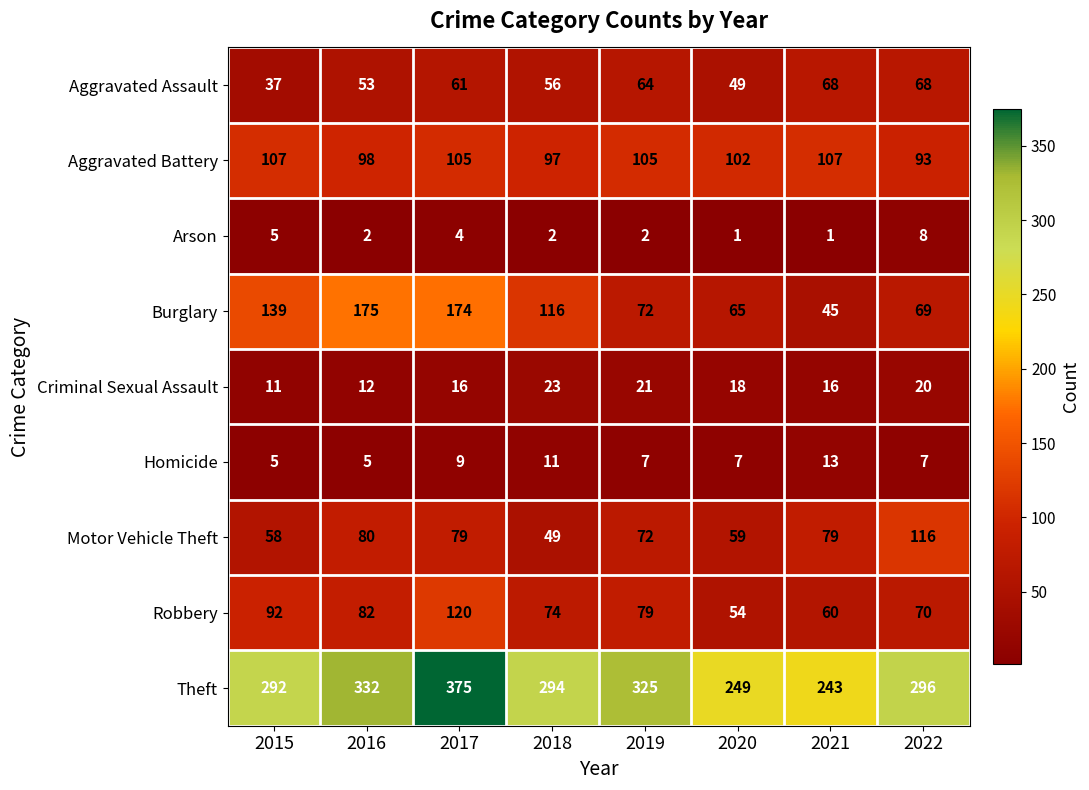

What is the average value of the Homicide series?

8